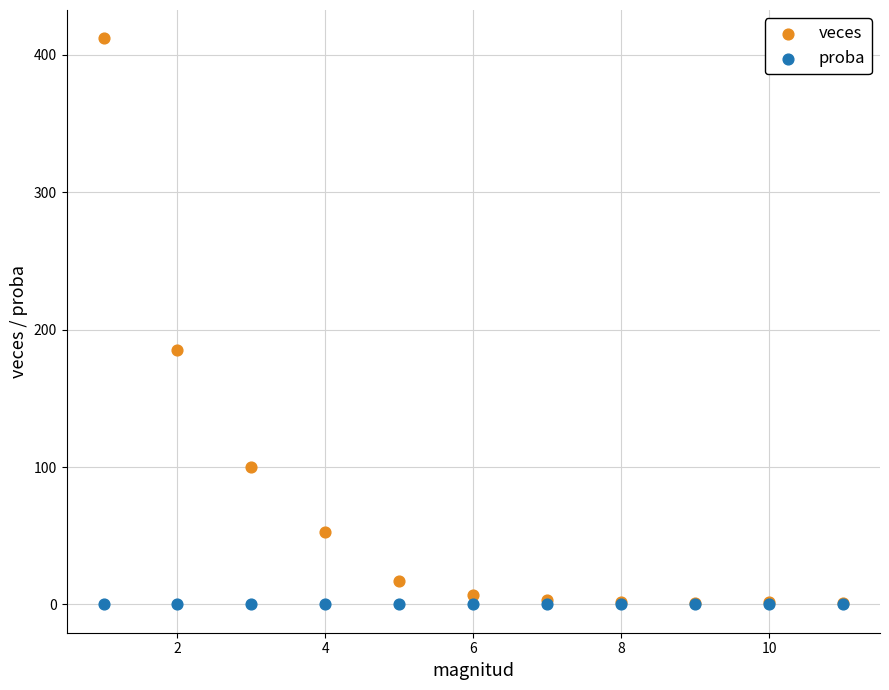

In the veces series, what Y value is closest to 206?

185.0